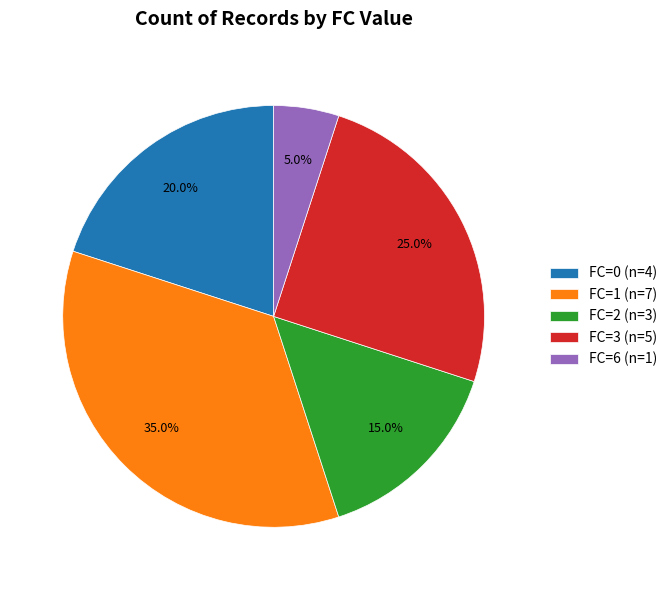

Is FC=2 (n=3) the majority of the pie?

No